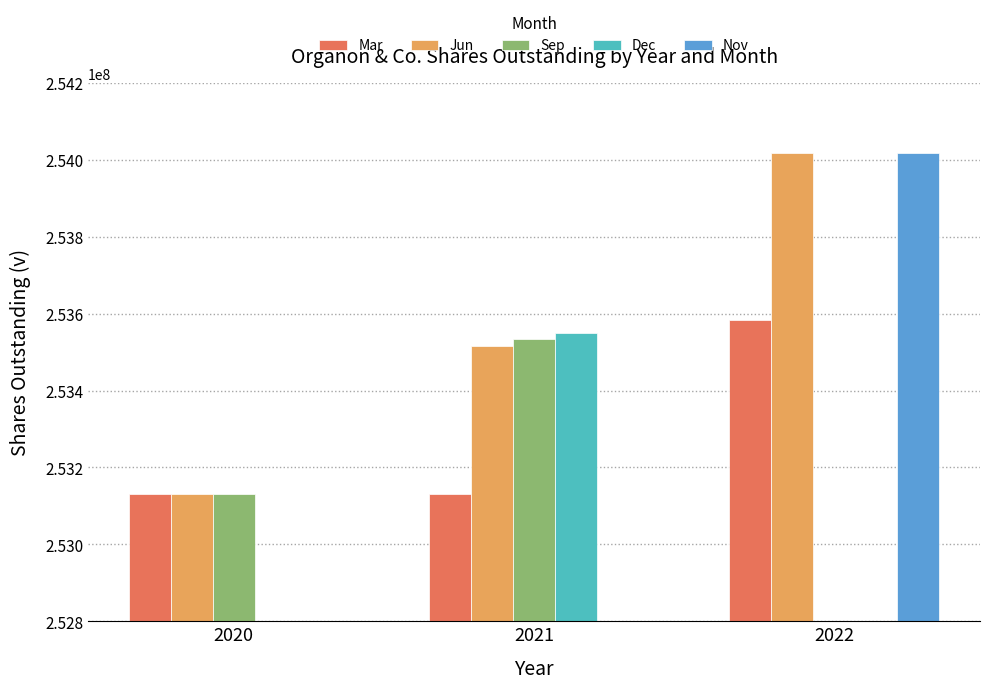

How many bars are there in total?

15